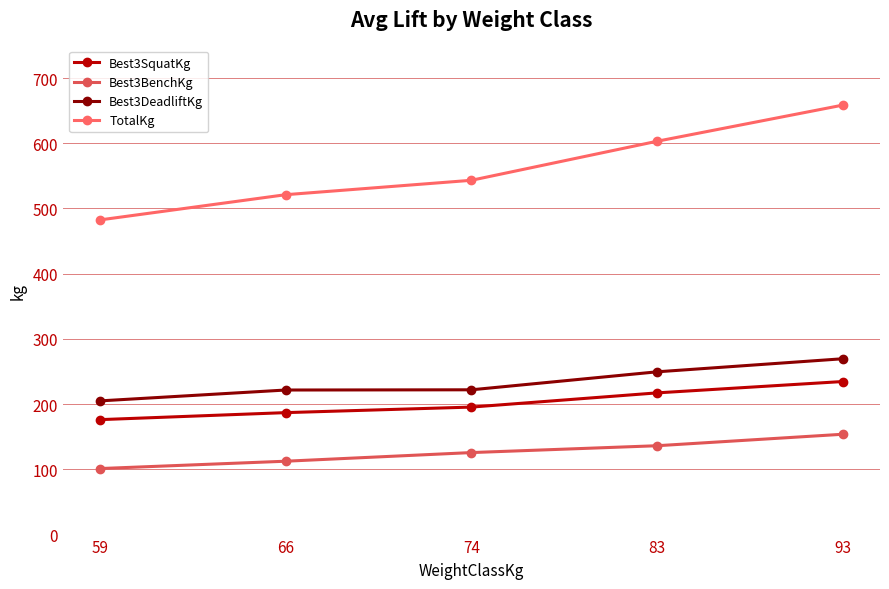

True or false: Best3BenchKg and Best3DeadliftKg intersect in this chart.

False